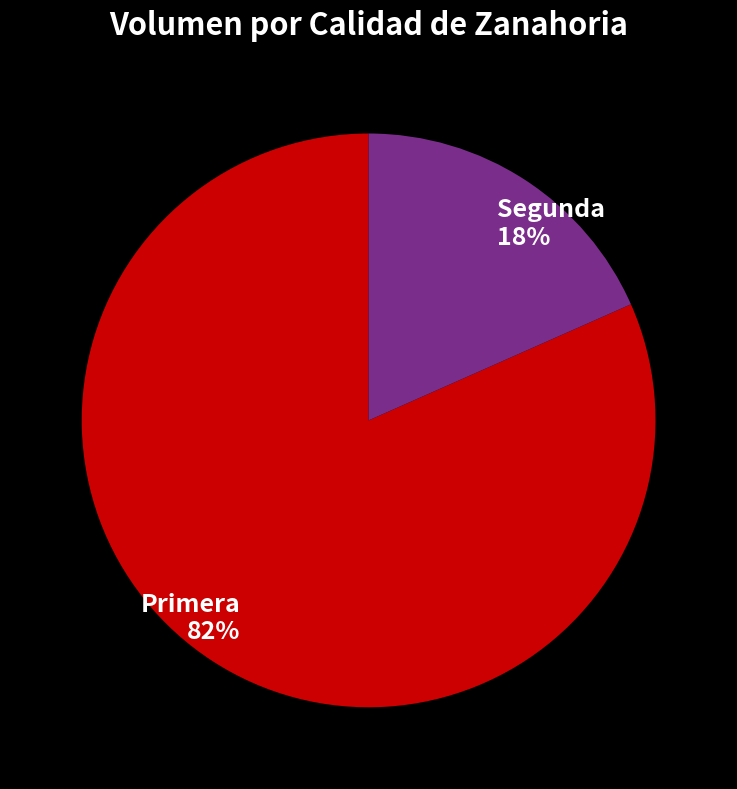

Does any single category account for the majority?

Yes